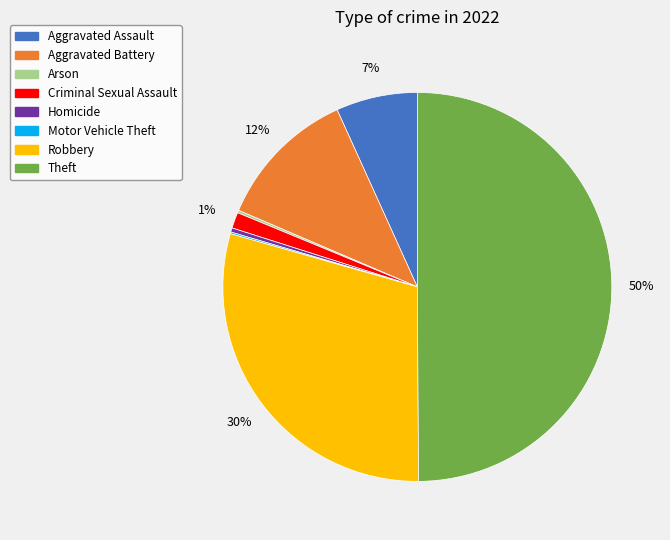

Does Robbery account for over 50% of the chart?

No